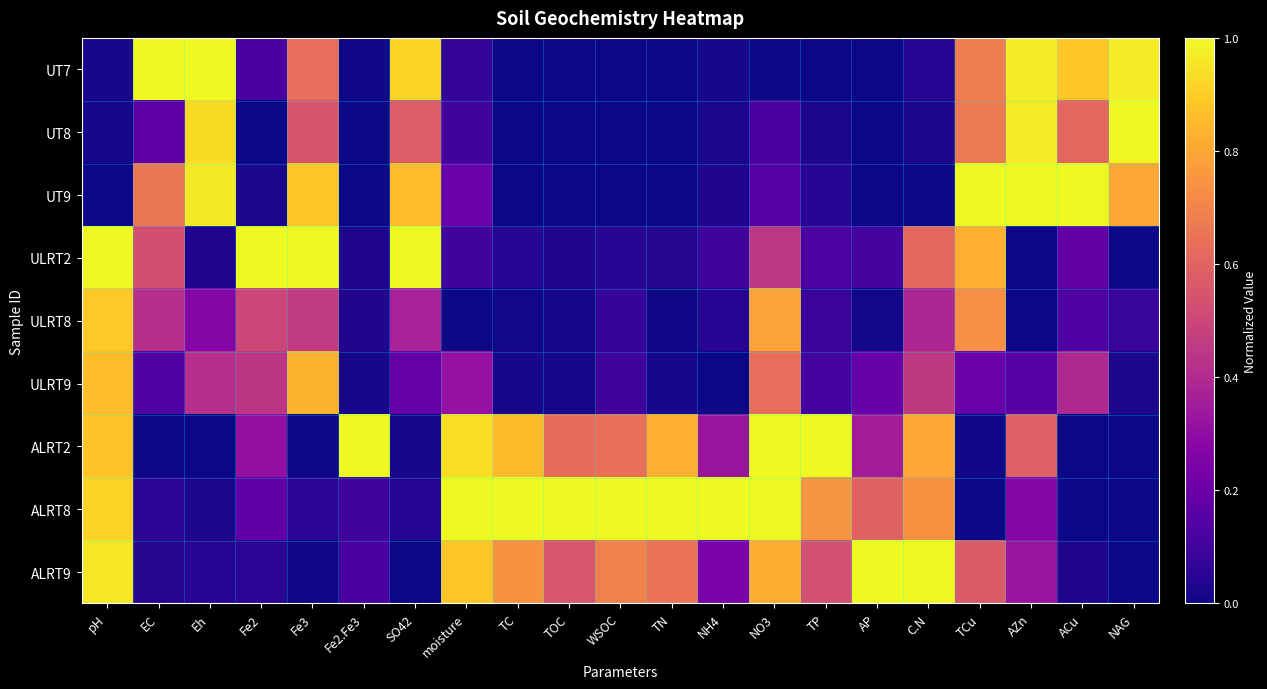

Reading left to right, extract all data points from this chart.

UT7: pH=0.0	EC=1.0	Eh=1.0	Fe2=0.1	Fe3=0.6	Fe2.Fe3=0.0	SO42=0.9	moisture=0.1	TC=0.0	TOC=0.0	WSOC=0.0	TN=0.0	NH4=0.0	NO3=0.0	TP=0.0	AP=0.0	C.N=0.0	TCu=0.7	AZn=1.0	ACu=0.9	NAG=1.0
UT8: pH=0.0	EC=0.2	Eh=0.9	Fe2=0.0	Fe3=0.6	Fe2.Fe3=0.0	SO42=0.6	moisture=0.1	TC=0.0	TOC=0.0	WSOC=0.0	TN=0.0	NH4=0.0	NO3=0.1	TP=0.0	AP=0.0	C.N=0.0	TCu=0.7	AZn=1.0	ACu=0.6	NAG=1.0
UT9: pH=0.0	EC=0.7	Eh=1.0	Fe2=0.0	Fe3=0.9	Fe2.Fe3=0.0	SO42=0.9	moisture=0.2	TC=0.0	TOC=0.0	WSOC=0.0	TN=0.0	NH4=0.0	NO3=0.1	TP=0.0	AP=0.0	C.N=0.0	TCu=1.0	AZn=1.0	ACu=1.0	NAG=0.8
ULRT2: pH=1.0	EC=0.5	Eh=0.0	Fe2=1.0	Fe3=1.0	Fe2.Fe3=0.0	SO42=1.0	moisture=0.1	TC=0.0	TOC=0.0	WSOC=0.0	TN=0.0	NH4=0.1	NO3=0.4	TP=0.1	AP=0.1	C.N=0.6	TCu=0.8	AZn=0.0	ACu=0.2	NAG=0.0
ULRT8: pH=0.9	EC=0.4	Eh=0.3	Fe2=0.5	Fe3=0.5	Fe2.Fe3=0.0	SO42=0.4	moisture=0.0	TC=0.0	TOC=0.0	WSOC=0.1	TN=0.0	NH4=0.0	NO3=0.8	TP=0.1	AP=0.0	C.N=0.4	TCu=0.7	AZn=0.0	ACu=0.1	NAG=0.1
ULRT9: pH=0.9	EC=0.1	Eh=0.4	Fe2=0.4	Fe3=0.8	Fe2.Fe3=0.0	SO42=0.2	moisture=0.3	TC=0.0	TOC=0.0	WSOC=0.1	TN=0.0	NH4=0.0	NO3=0.6	TP=0.1	AP=0.2	C.N=0.5	TCu=0.2	AZn=0.2	ACu=0.4	NAG=0.0
ALRT2: pH=0.9	EC=0.0	Eh=0.0	Fe2=0.3	Fe3=0.0	Fe2.Fe3=1.0	SO42=0.0	moisture=0.9	TC=0.9	TOC=0.6	WSOC=0.6	TN=0.8	NH4=0.3	NO3=1.0	TP=1.0	AP=0.4	C.N=0.8	TCu=0.0	AZn=0.6	ACu=0.0	NAG=0.0
ALRT8: pH=0.9	EC=0.1	Eh=0.0	Fe2=0.2	Fe3=0.1	Fe2.Fe3=0.1	SO42=0.0	moisture=1.0	TC=1.0	TOC=1.0	WSOC=1.0	TN=1.0	NH4=1.0	NO3=1.0	TP=0.8	AP=0.6	C.N=0.7	TCu=0.0	AZn=0.3	ACu=0.0	NAG=0.0
ALRT9: pH=1.0	EC=0.0	Eh=0.0	Fe2=0.1	Fe3=0.0	Fe2.Fe3=0.1	SO42=0.0	moisture=0.9	TC=0.7	TOC=0.6	WSOC=0.7	TN=0.6	NH4=0.2	NO3=0.8	TP=0.5	AP=1.0	C.N=1.0	TCu=0.6	AZn=0.3	ACu=0.0	NAG=0.0